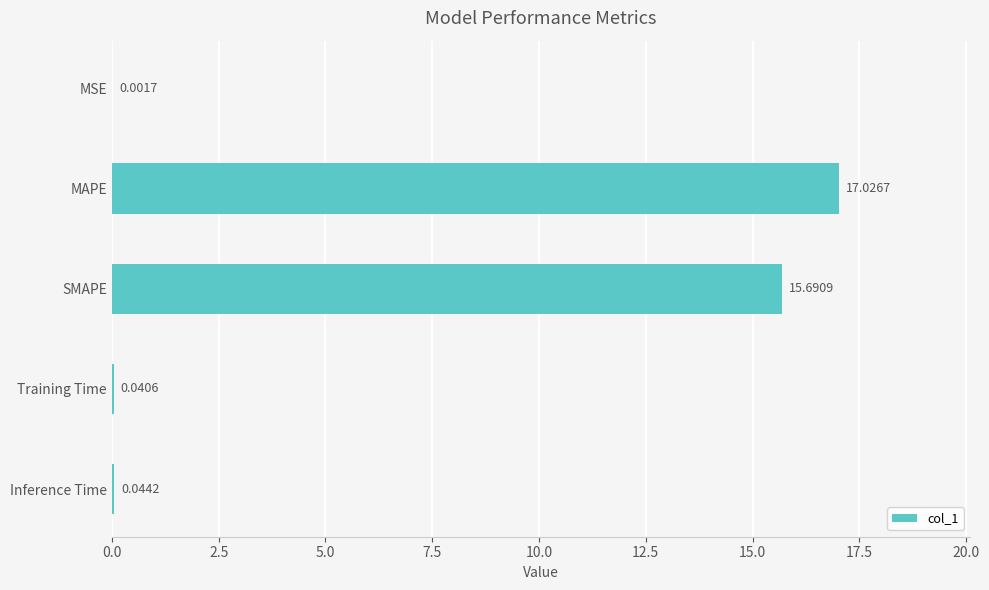

What is the greatest value displayed?

17.0